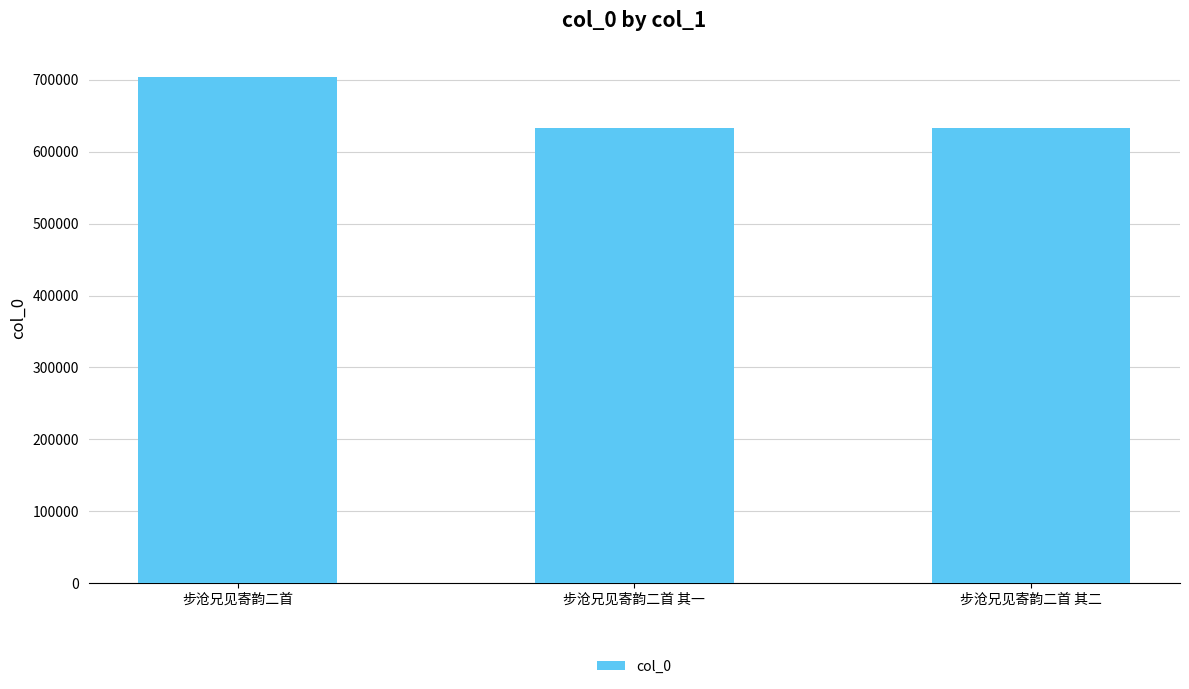

Which has a higher value, 步沧兄见寄韵二首 其二 or 步沧兄见寄韵二首?

步沧兄见寄韵二首